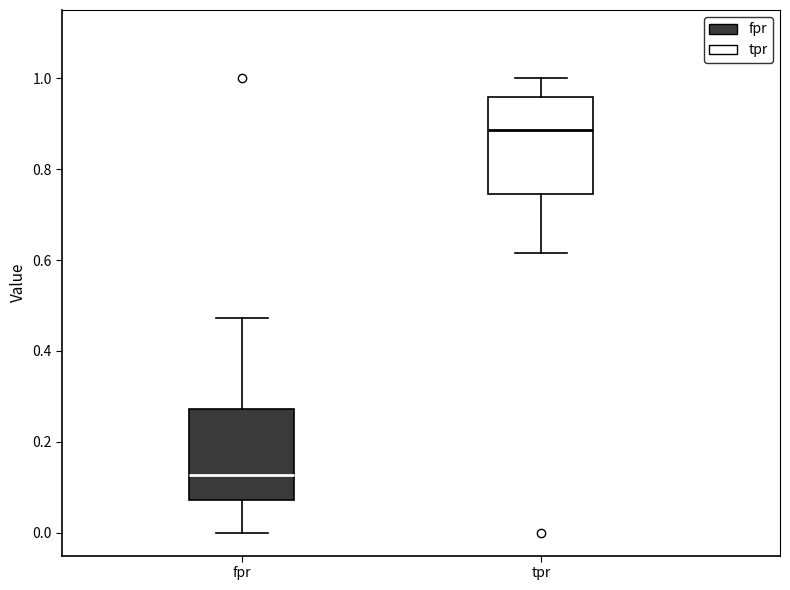

Where is the upper edge of the box for tpr on the y-axis? The values are not printed on the chart, so give them approximately, as read against the axis.

0.96